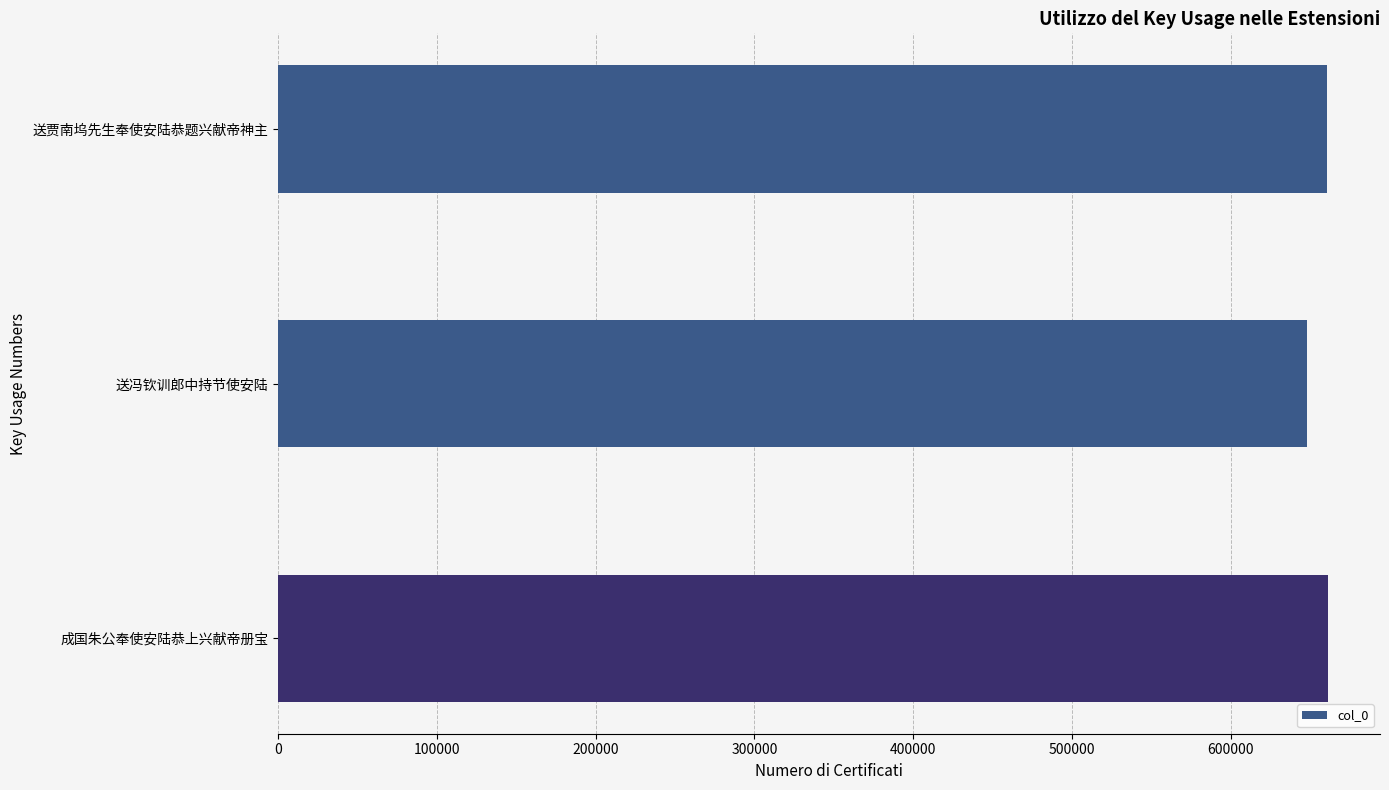

Approximately how many times larger is the value at 成国朱公奉使安陆恭上兴献帝册宝 compared to 送贾南坞先生奉使安陆恭题兴献帝神主?

1.0